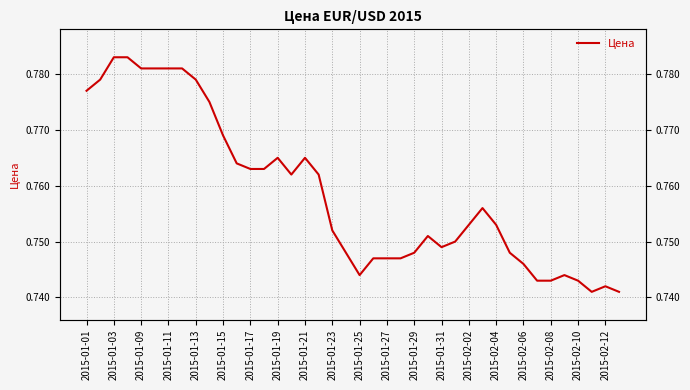

The value at 2015-01-31 is 0.7. True or false?

True